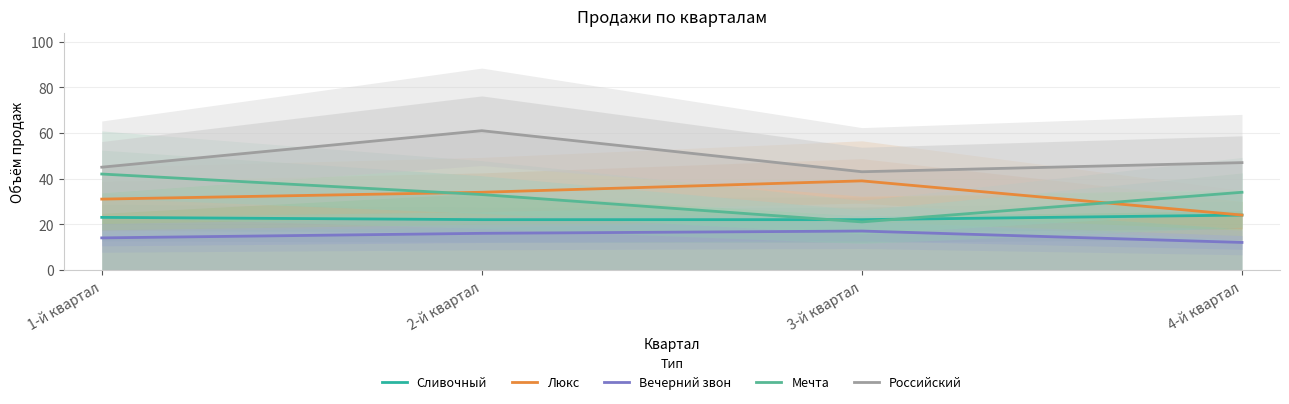

Is it true that Российский equals 43 at 3-й квартал?

True